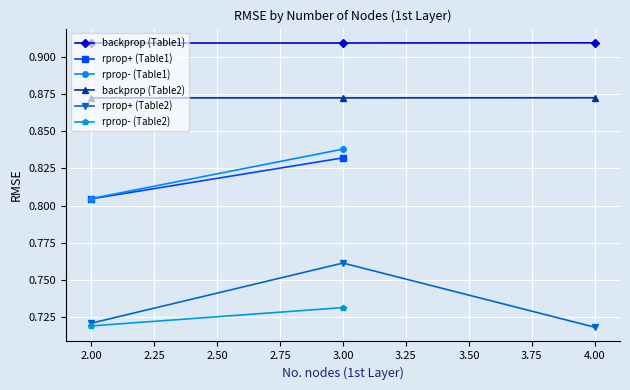

Is the value of rprop+ (Table2) at 3.00 greater than the value of backprop (Table1) at 2.00?

No